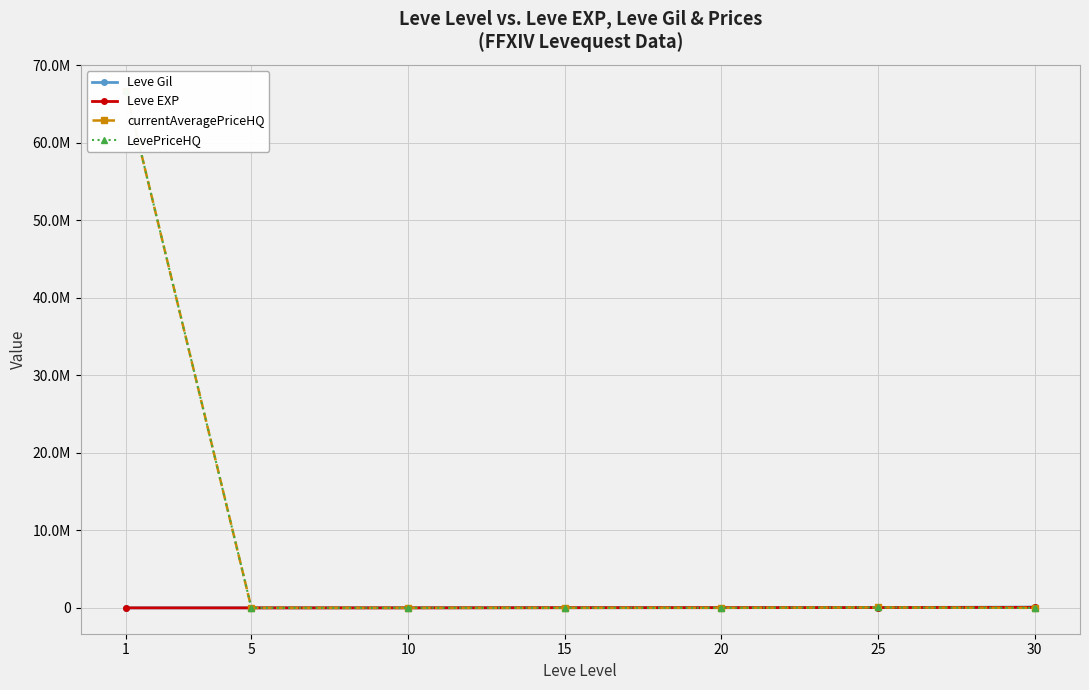

What is the maximum value for LevePriceHQ?

66675830